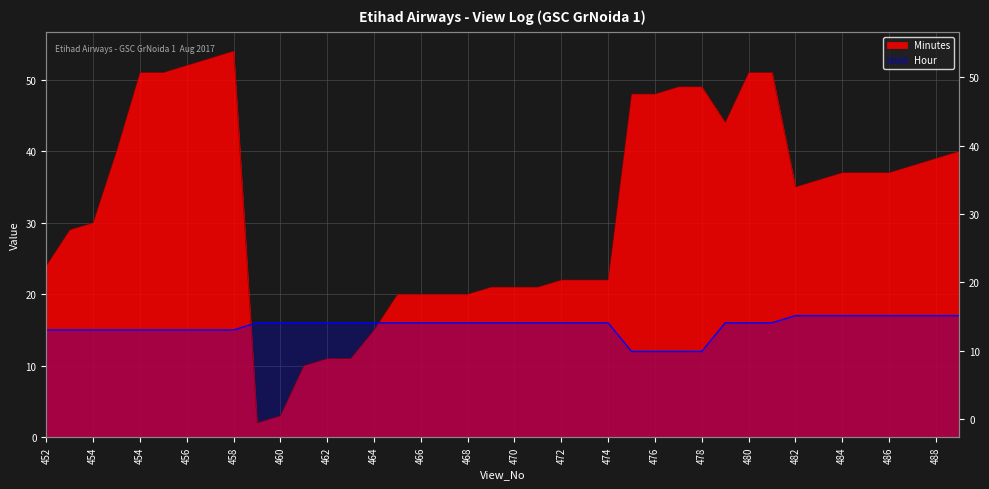

Where is Hour nearest to the value 14?

452